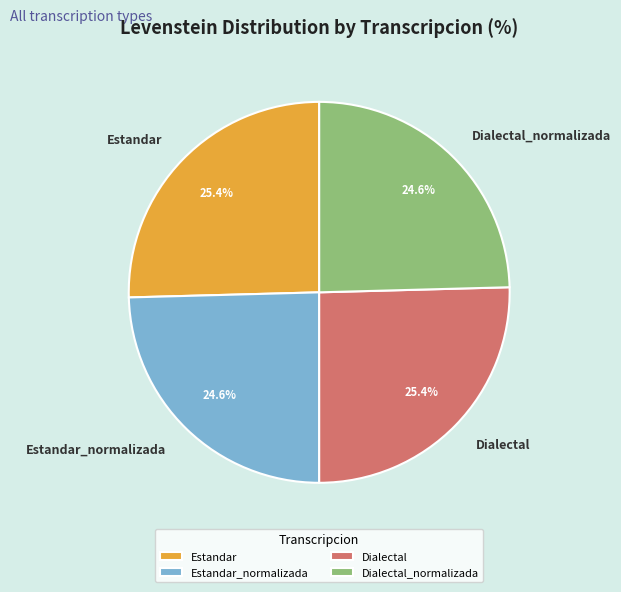

To the nearest percent, what percentage of the pie is Estandar_normalizada?

25%